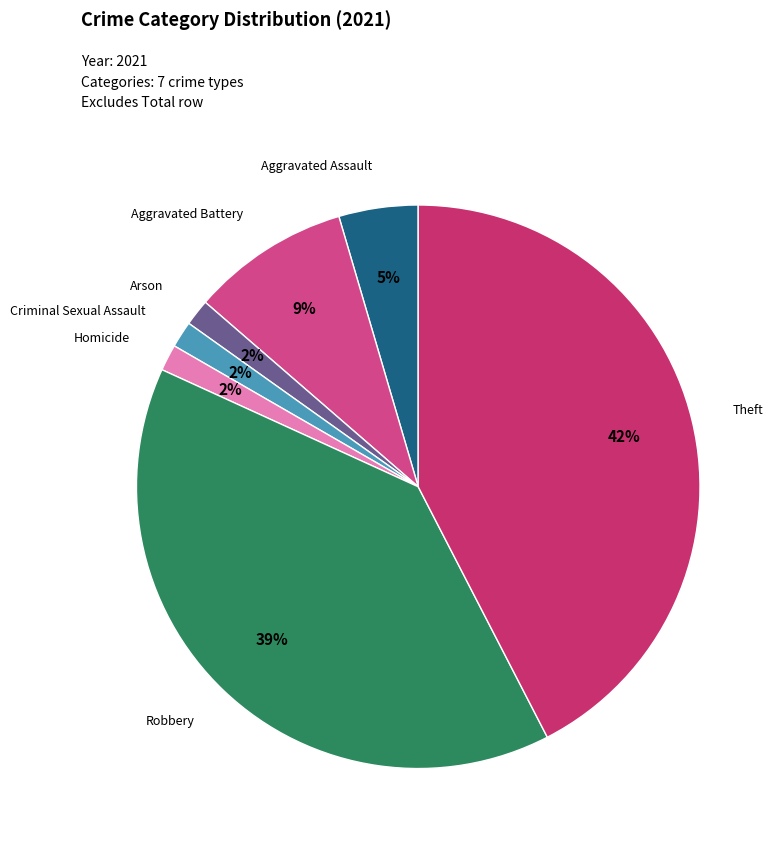

Is there a majority slice in this chart?

No